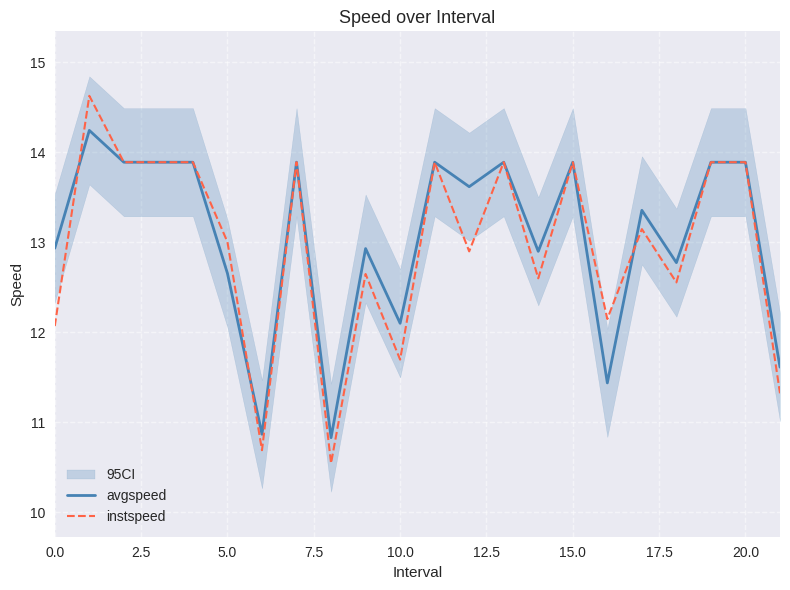

What is the label of the 3rd point from the right?

19